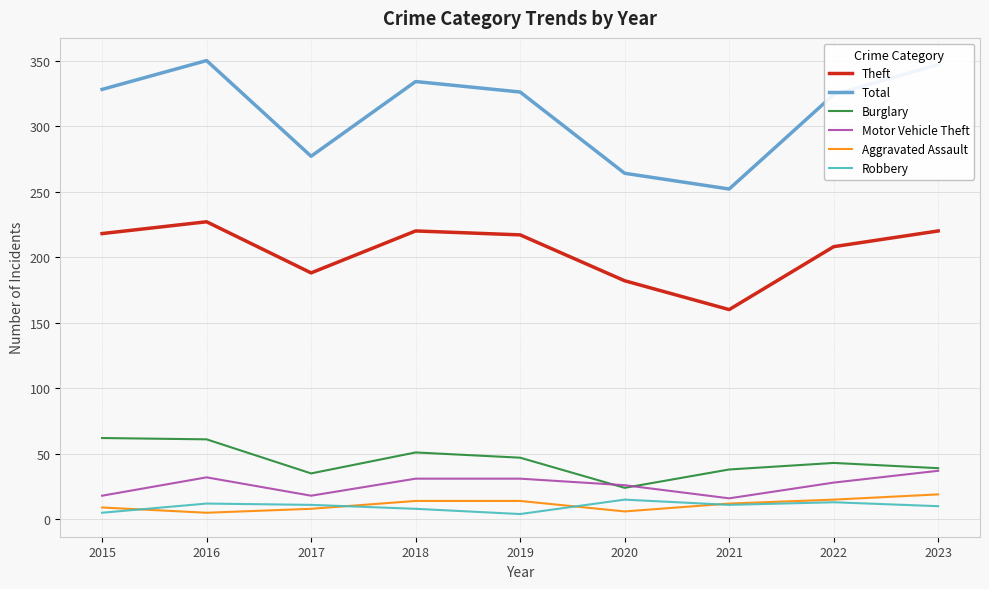

What is the spread (max minus min) of values at 2021?

241